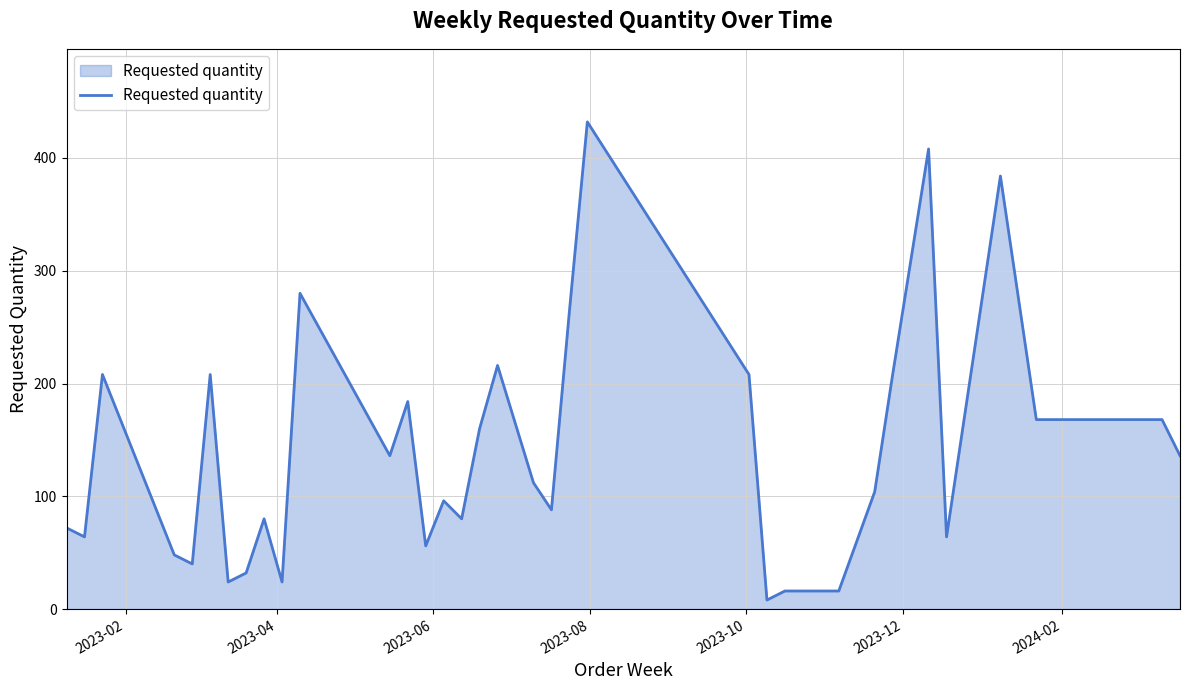

What is the average value?

134